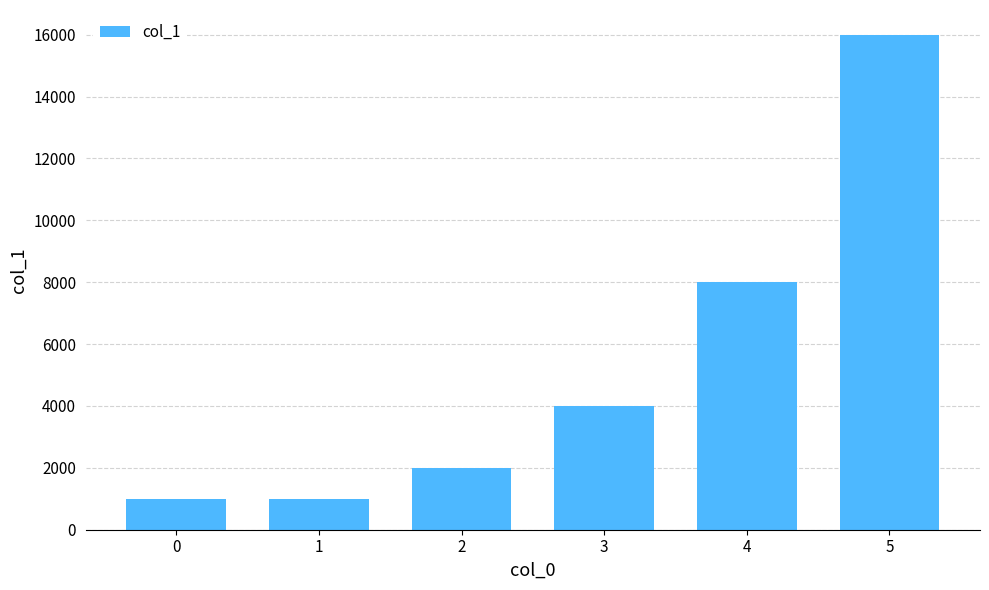

Read the value at 0, to the nearest 50.

1000